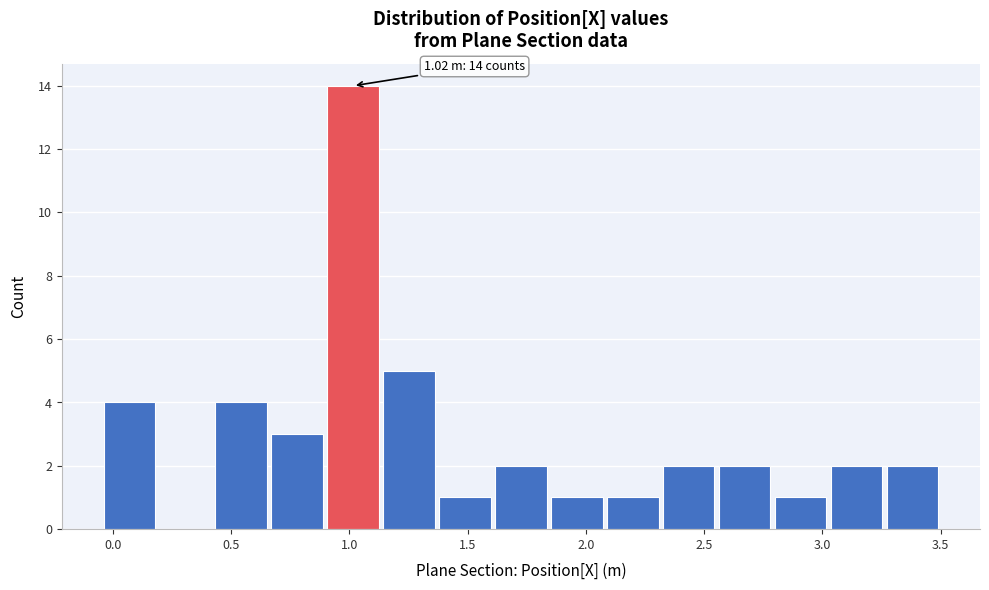

Over which range of the x-axis is the bar tallest?

0.90 to 1.15